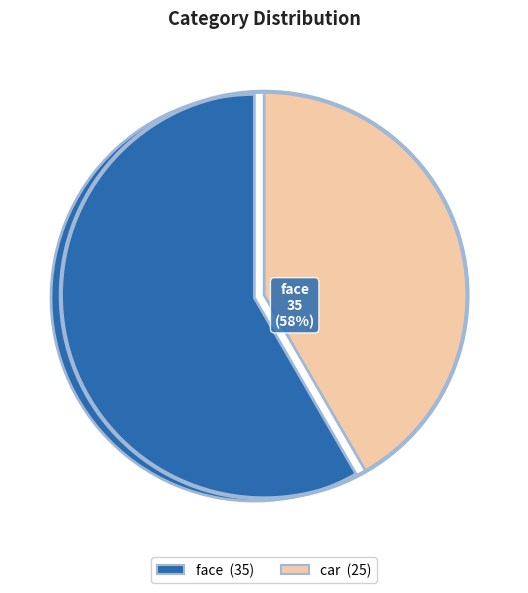

What is the change in value from face to car?

-10